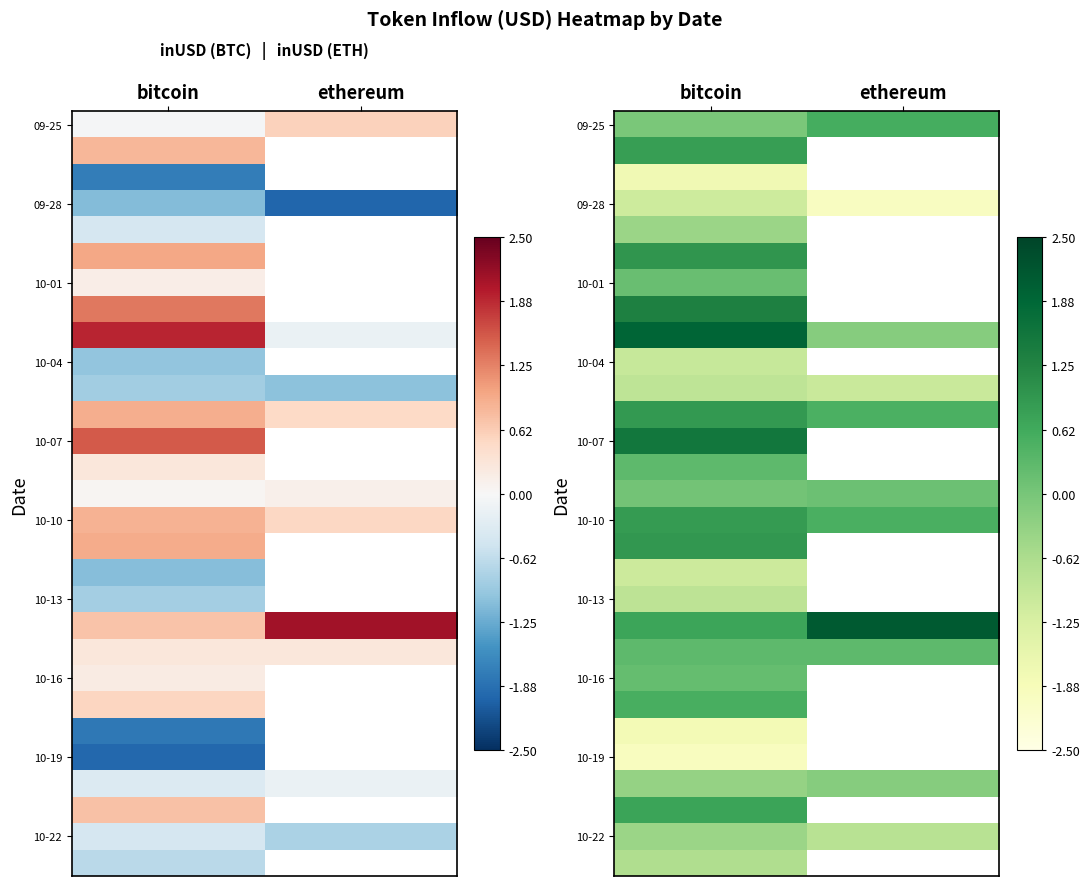

What is the spread (max minus min) of values at ethereum?

4.1